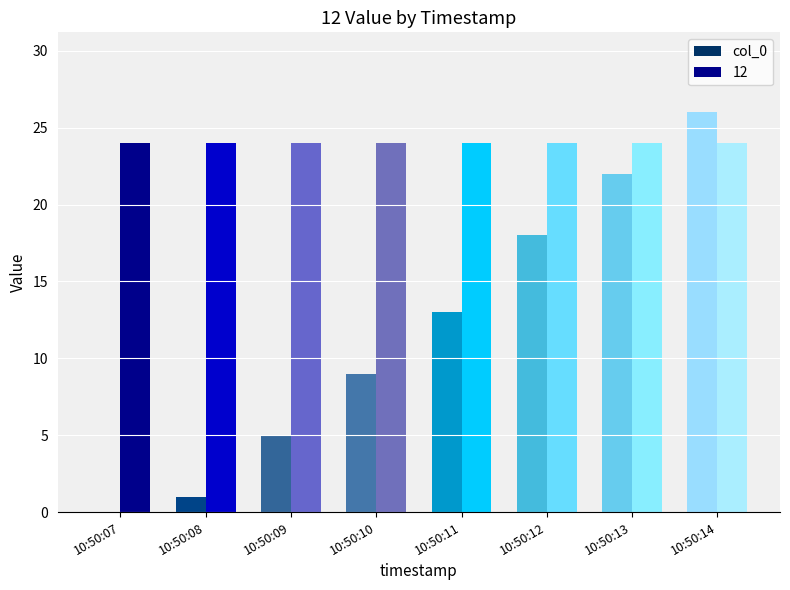

Reading left to right, transcribe all the data shown in this chart.

col_0: 10:50:07=0	10:50:08=1	10:50:09=5	10:50:10=9	10:50:11=13	10:50:12=18	10:50:13=22	10:50:14=26
12: 10:50:07=24	10:50:08=24	10:50:09=24	10:50:10=24	10:50:11=24	10:50:12=24	10:50:13=24	10:50:14=24